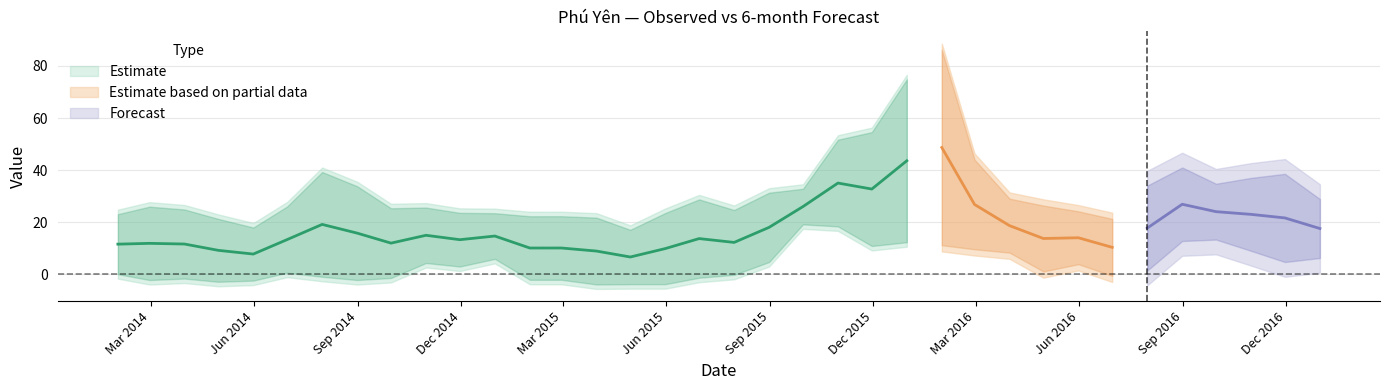

What is the label of the 25th point from the right?

2014-12-31